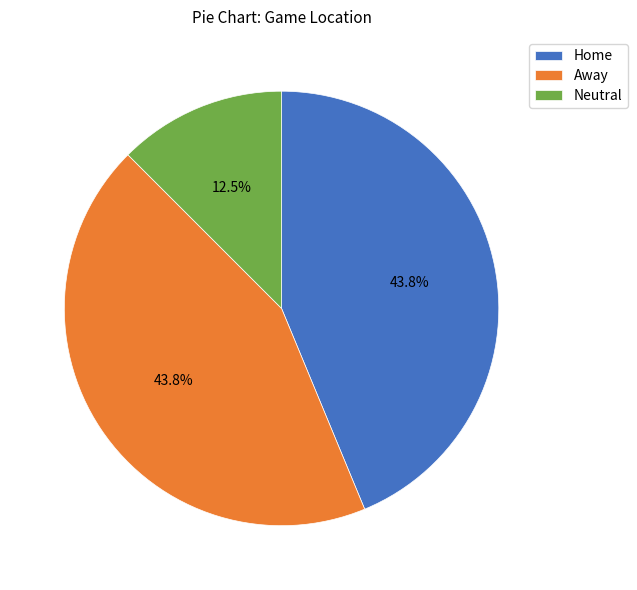

Combined, do Away and Home account for over 50%?

Yes